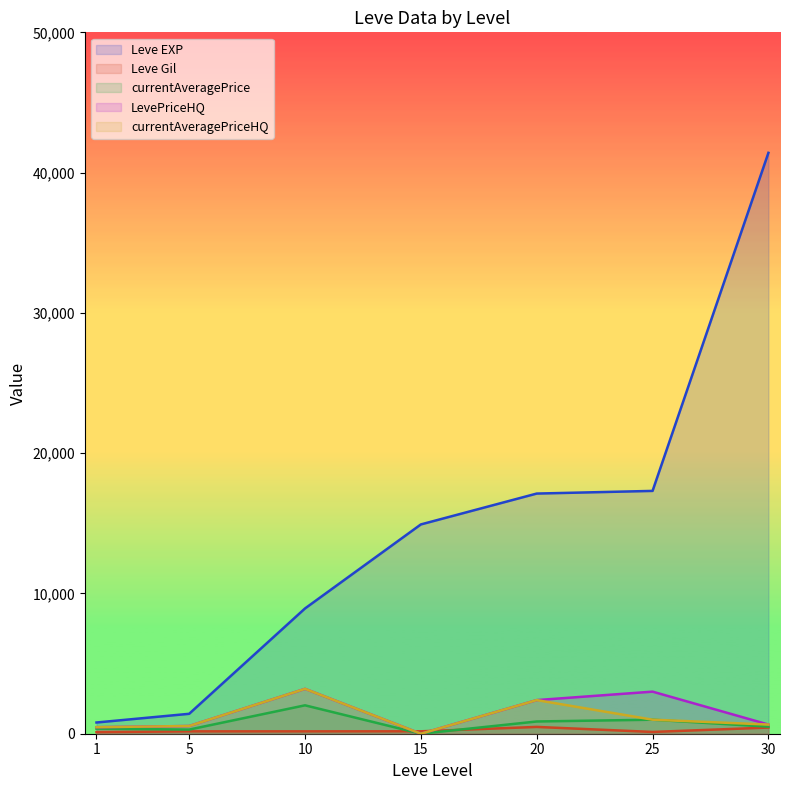

At how many categories does at least one series exceed 36327?

1